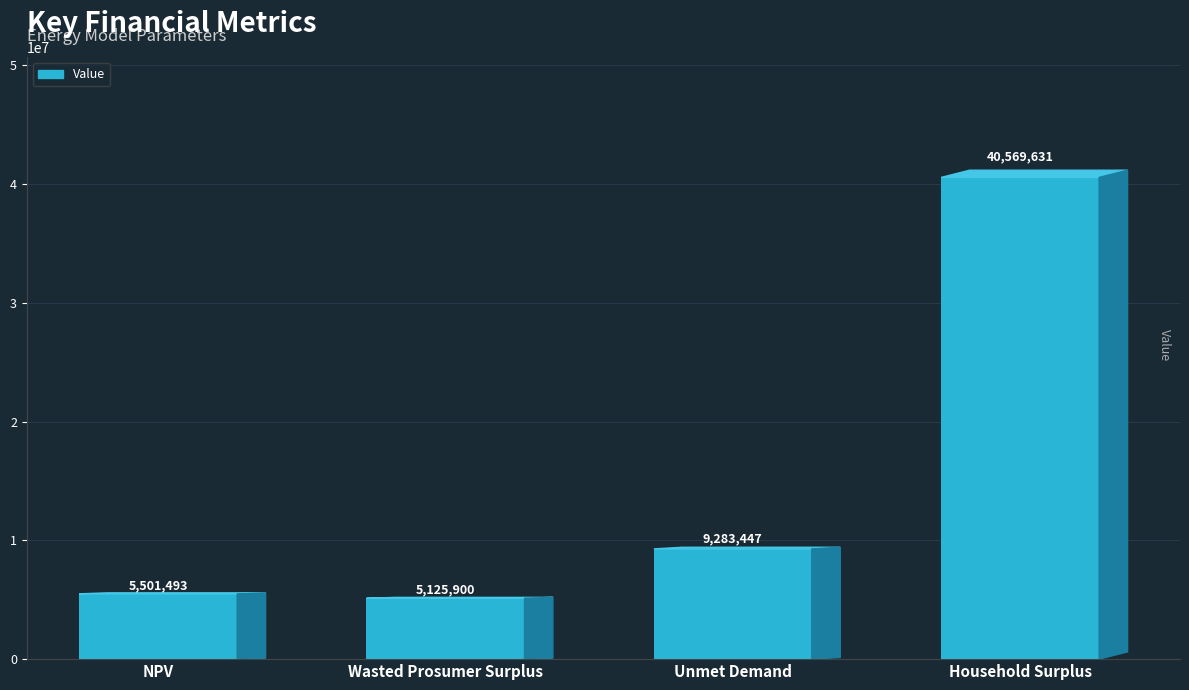

What is the label of the 2nd bar from the right?

Unmet Demand